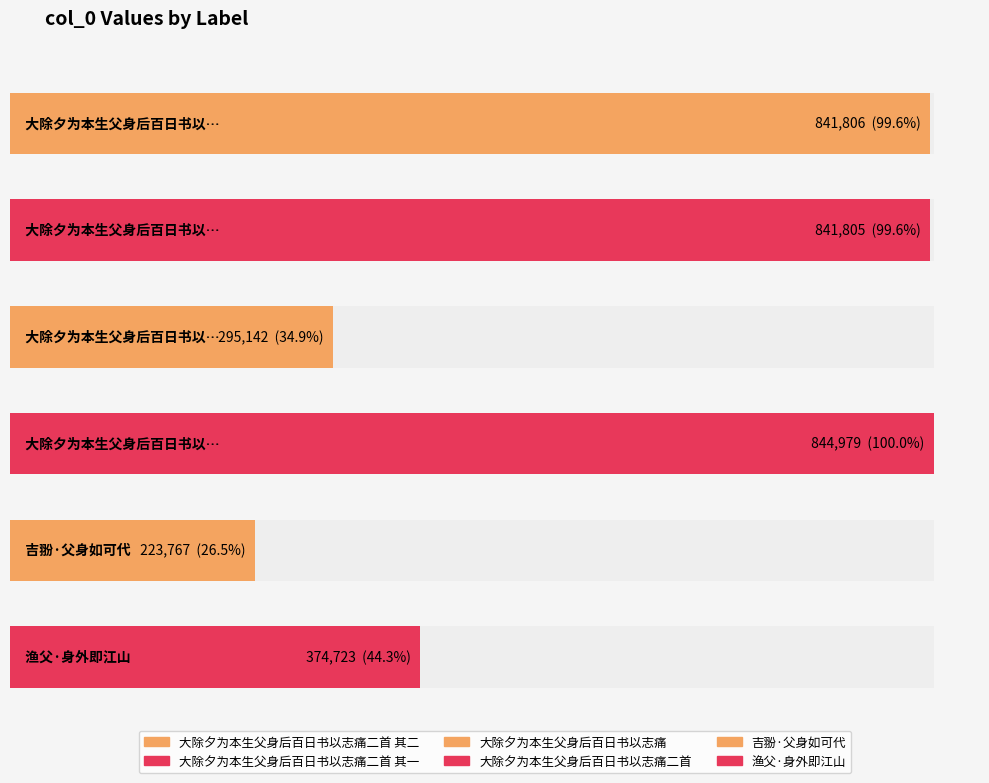

How many values exceed 841805?

2